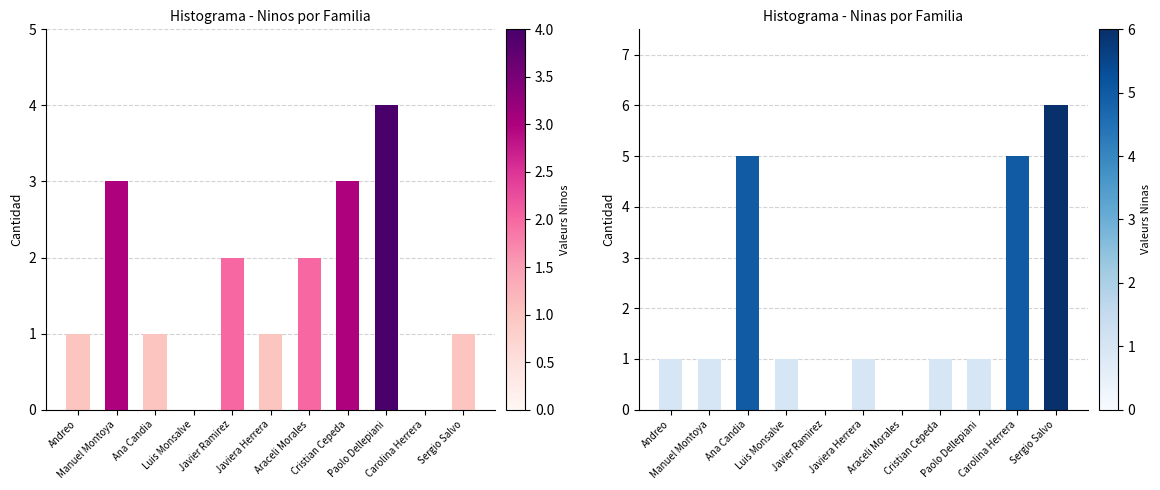

Which series changed the most between Andreo and Paolo Dellepiani?

Ninos